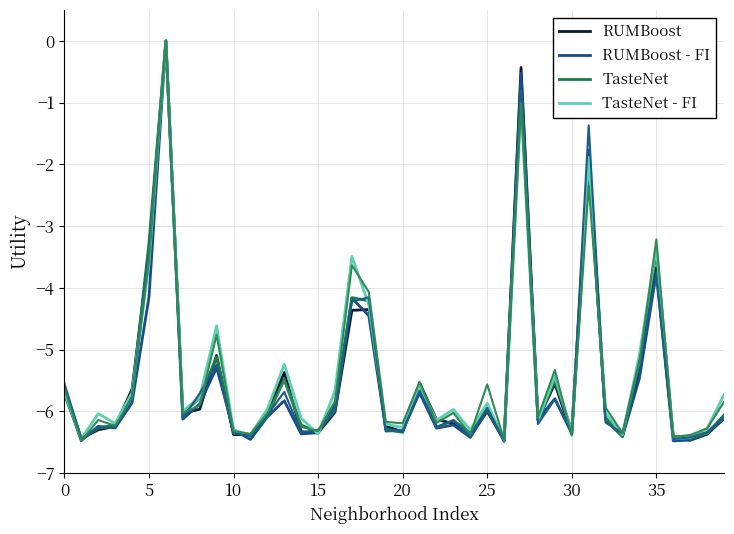

Is this an area chart (filled region under the line)?

No